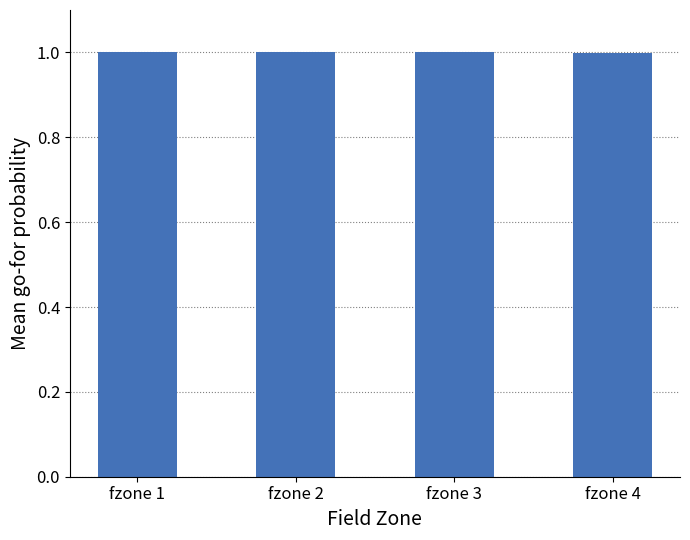

Approximately how many times larger is the value at fzone 1 compared to fzone 2?

1.0